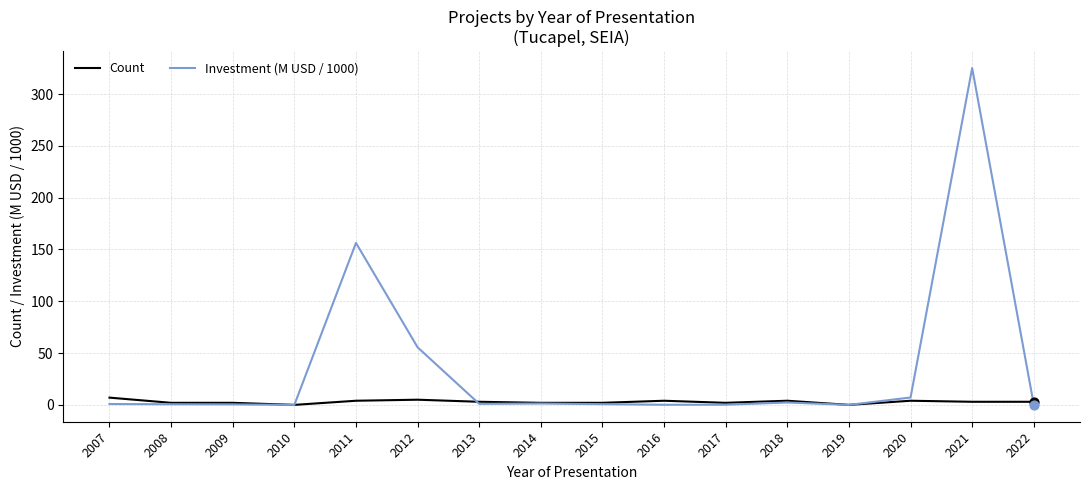

Is the value of Count at 2017 greater than the value of Investment (M USD / 1000) at 2020?

No